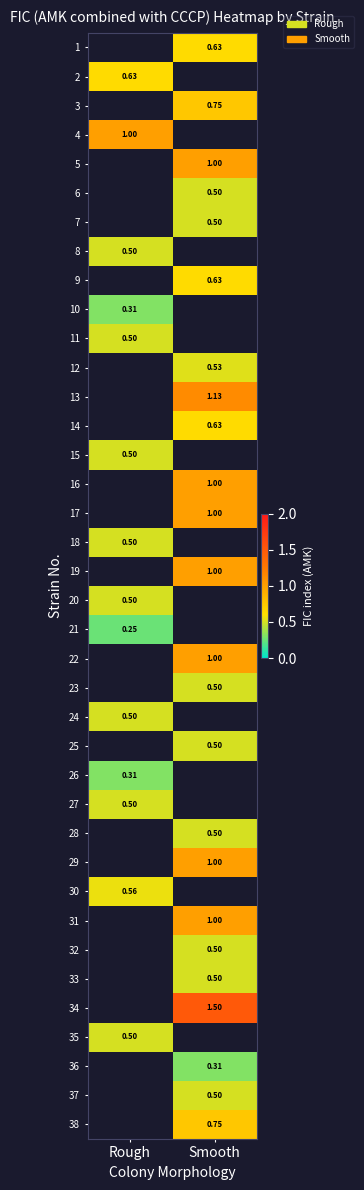

What is the smallest value displayed?

0.2